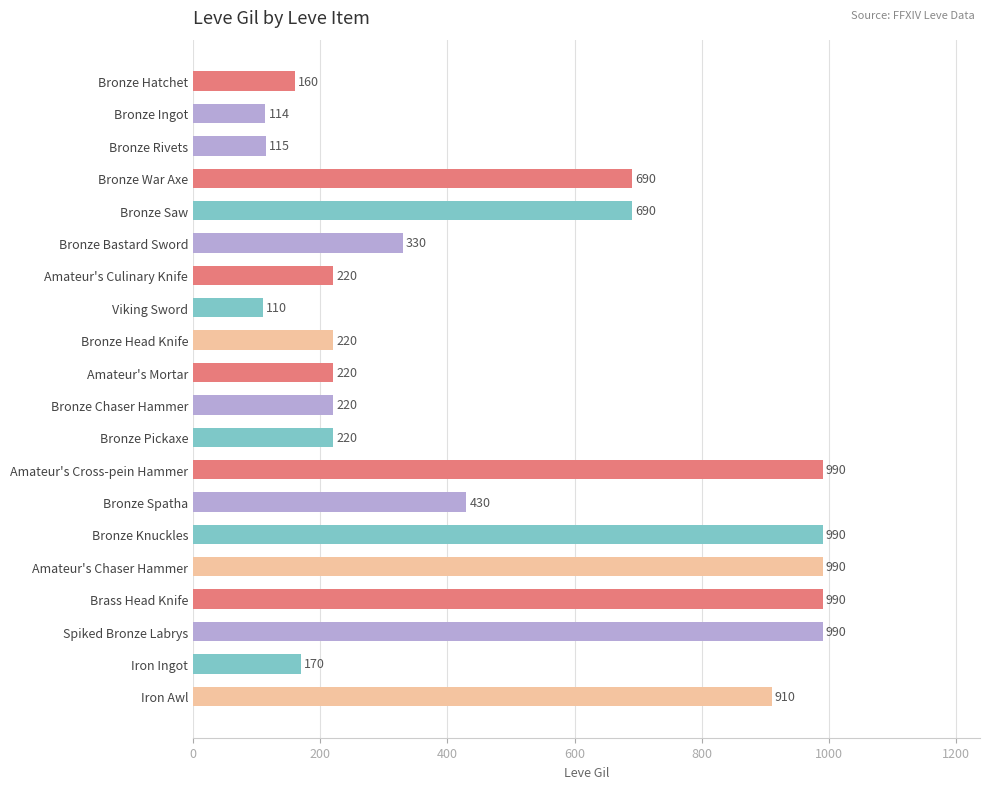

What is the change in value from Bronze Ingot to Brass Head Knife?

+876